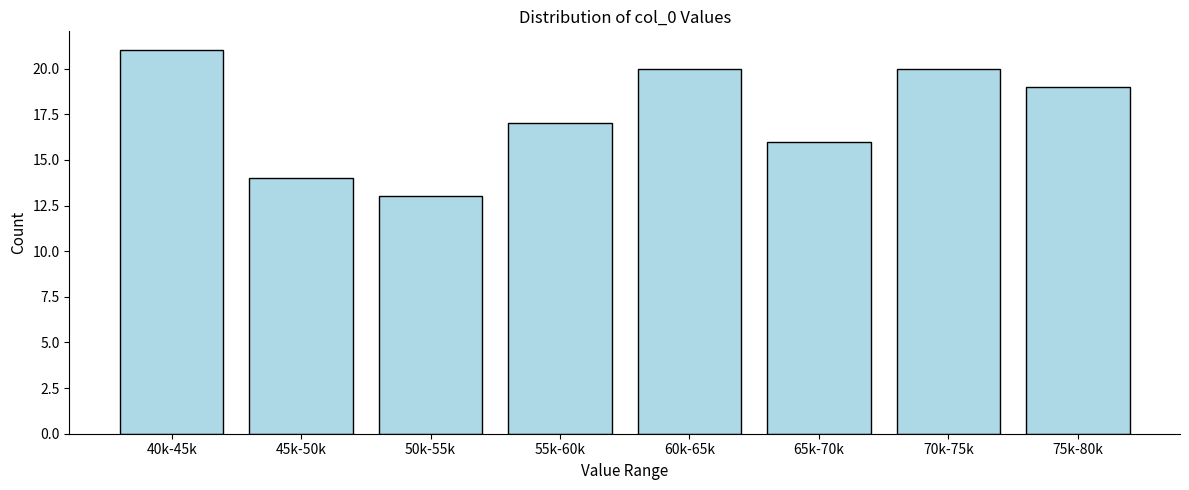

Reading left to right, extract all data points from this chart.

21	14	13	17	20	16	20	19